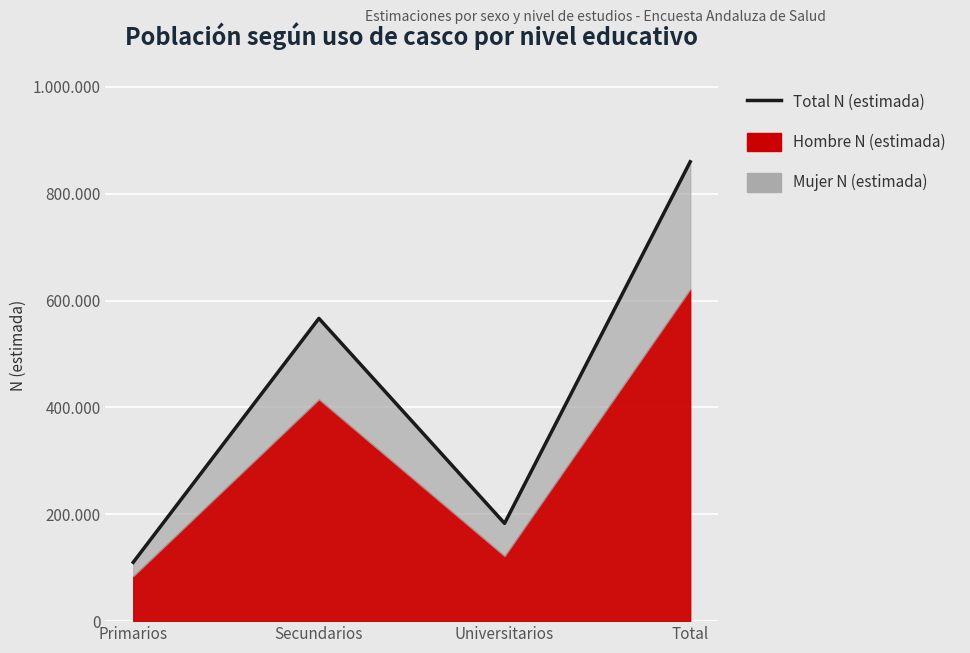

At which label is the value closest to 484942?

Secundarios